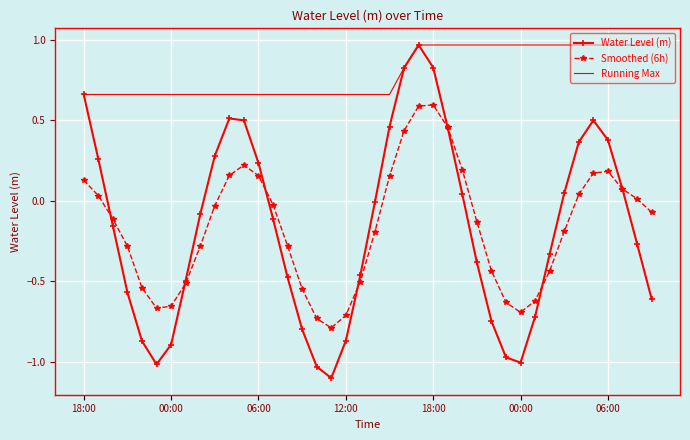

Which series has the largest total across all categories?

Running Max